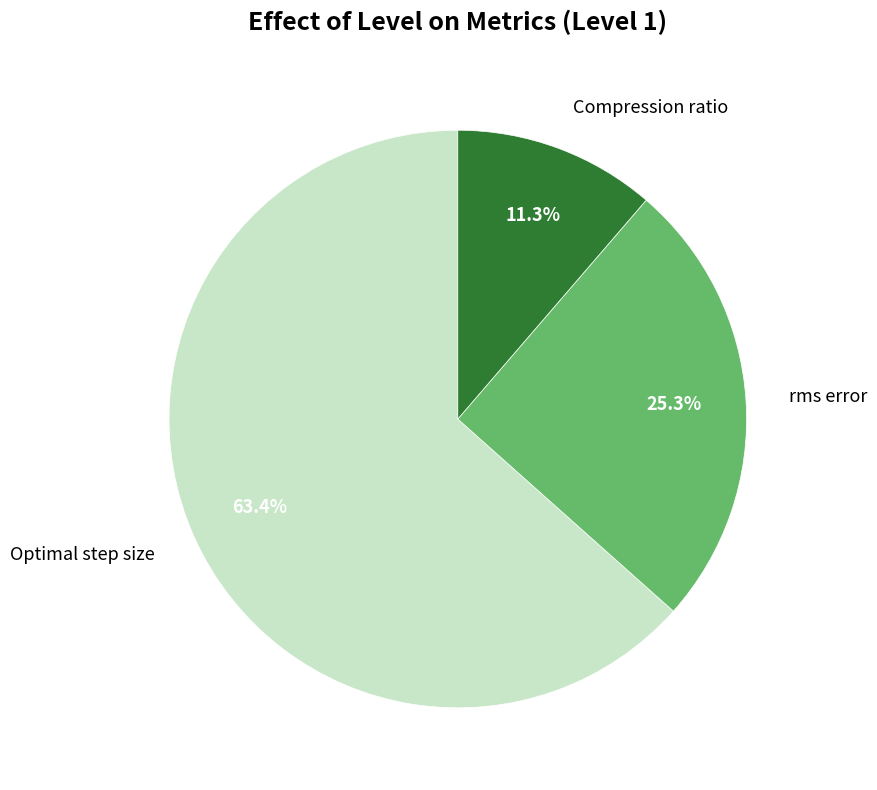

What is the ratio of the value at rms error to the value at Compression ratio?

2.2